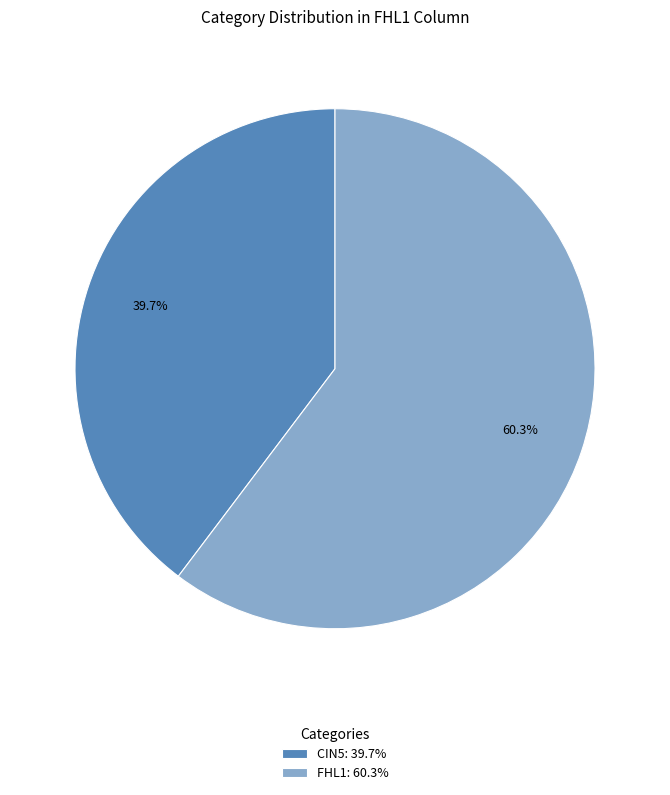

Which has a higher value, CIN5: 39.7% or FHL1: 60.3%?

FHL1: 60.3%